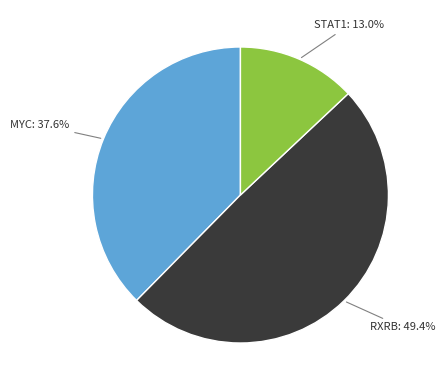

Is there a majority slice in this chart?

No